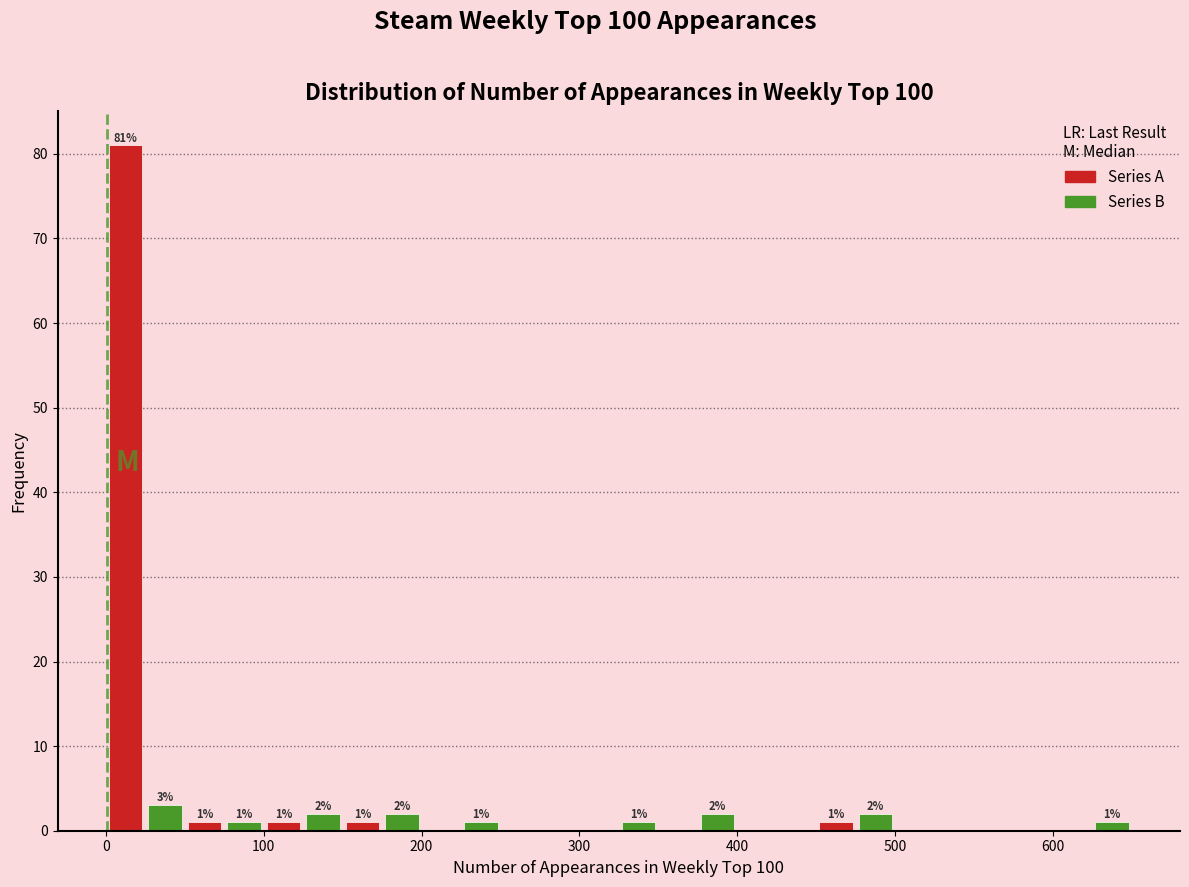

Around what value on the x-axis is the tallest bar? Give the approximate position of its centre, as read against the axis.

10